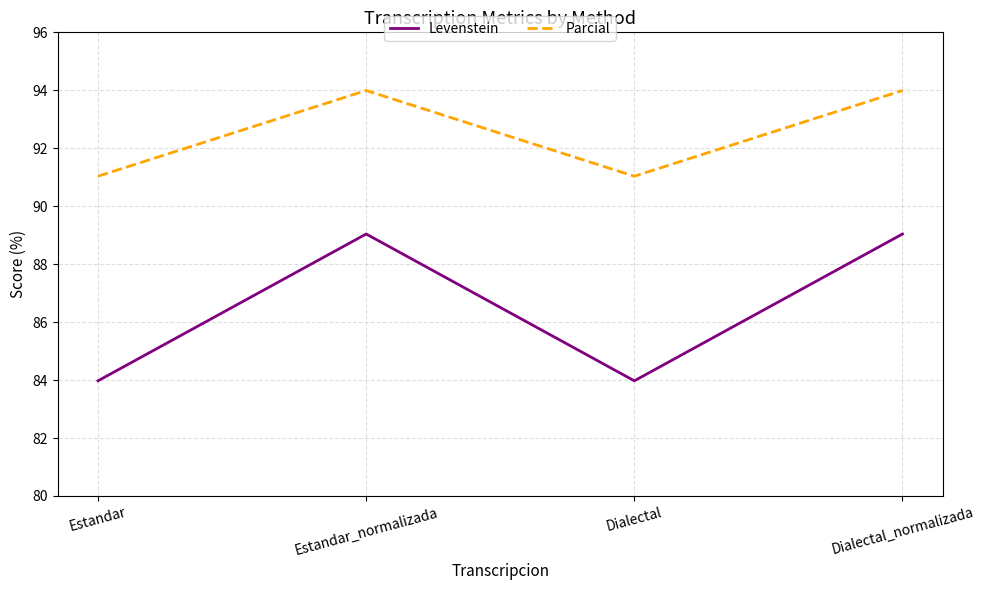

True or false: Levenstein and Parcial intersect in this chart.

False